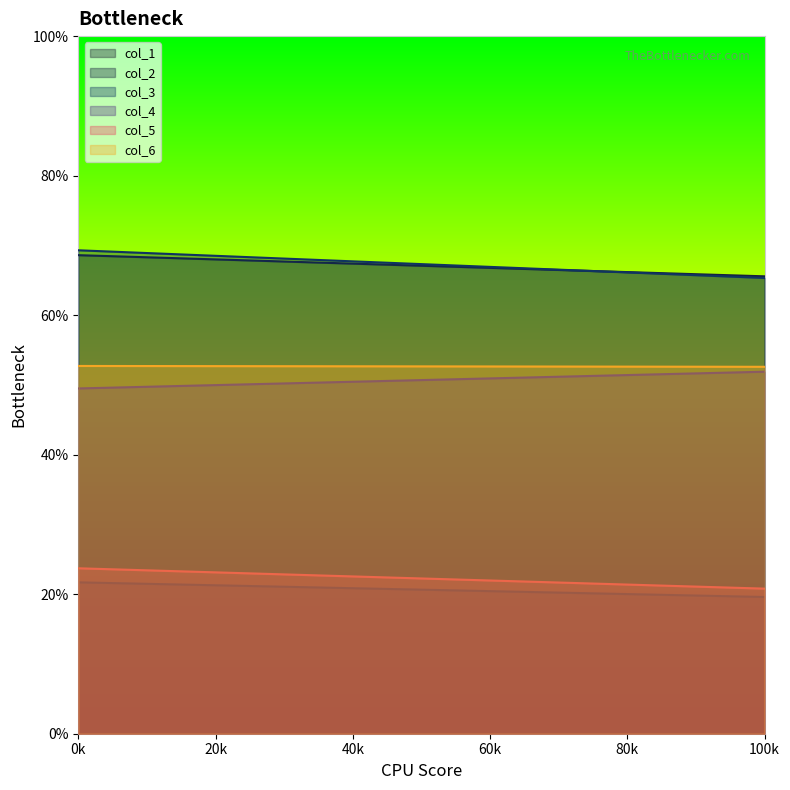

True or false: col_3 has a value of 104.3 at 0.

False